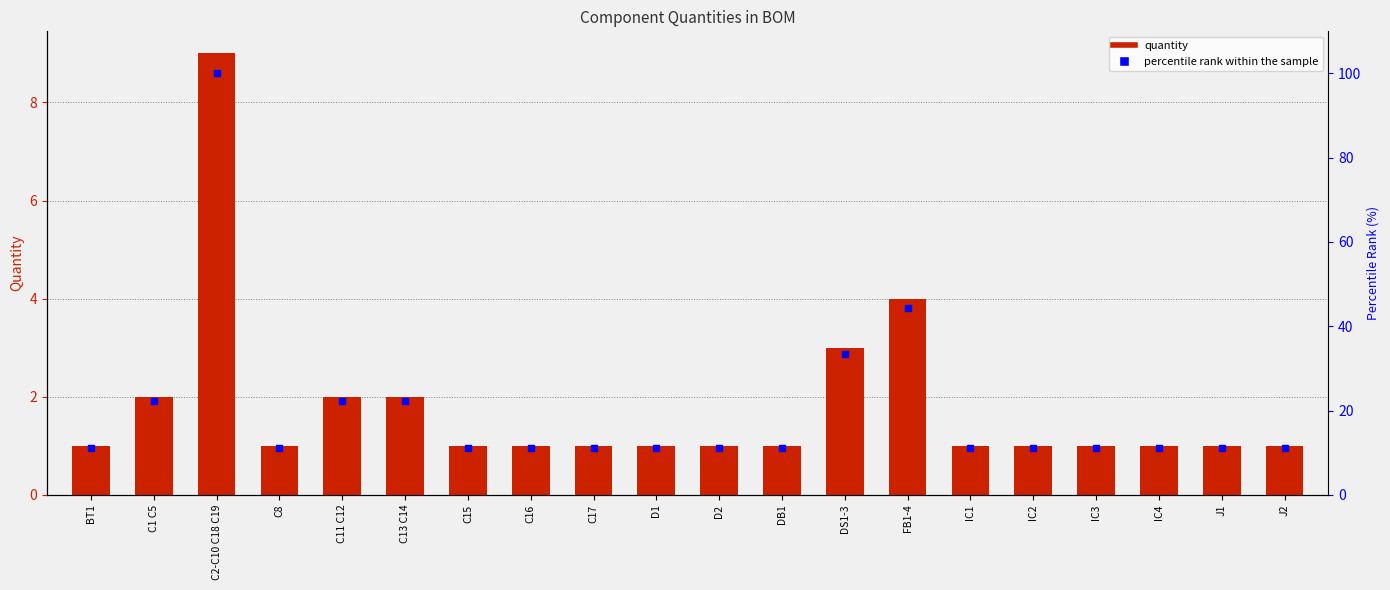

What are all the series names shown in the legend?

Quantity, percentile rank within the sample